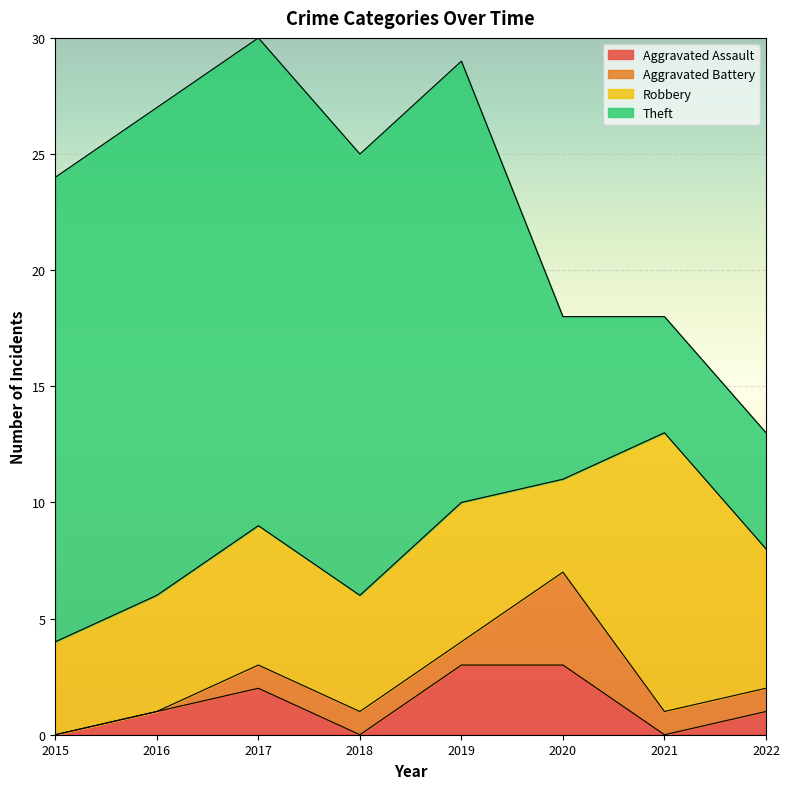

How many lines are shown in the chart?

4